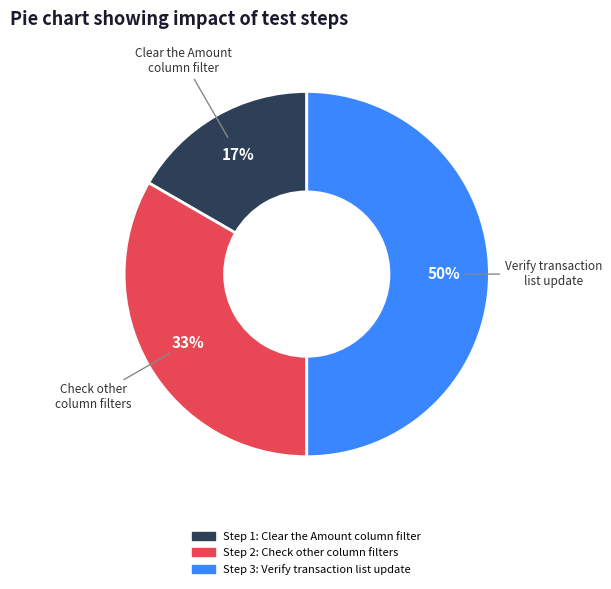

Is Step 2 the majority of the pie?

No